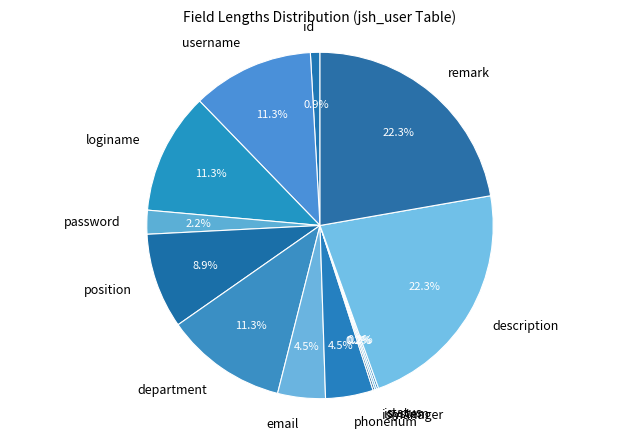

Does phonenum account for over 50% of the chart?

No